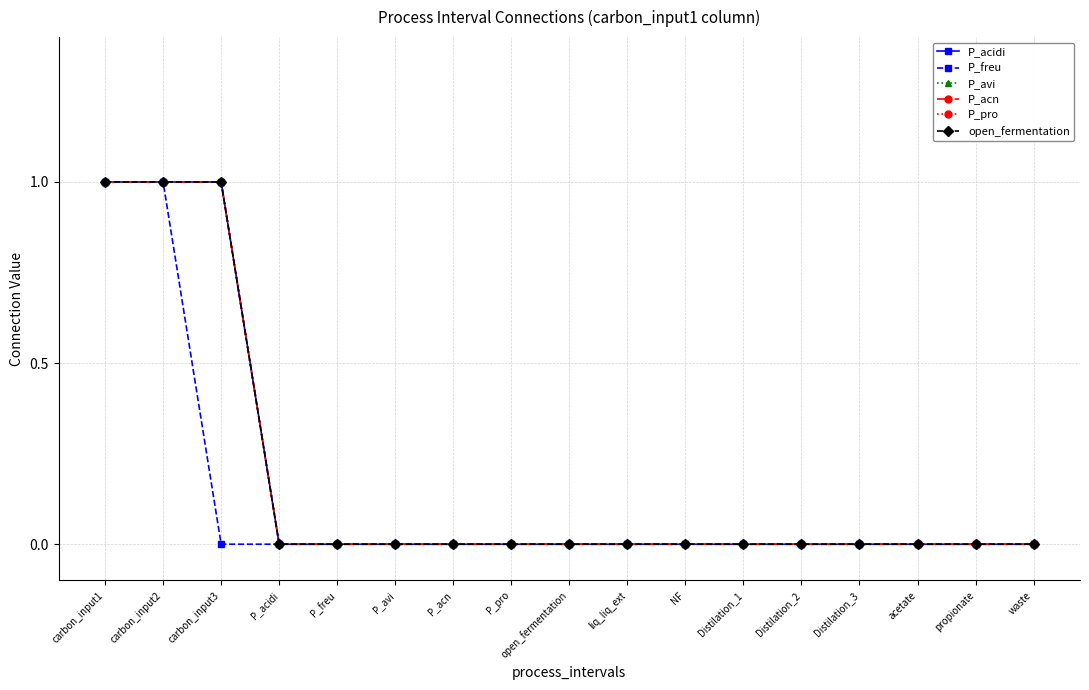

Does the chart have visible grid lines?

Yes